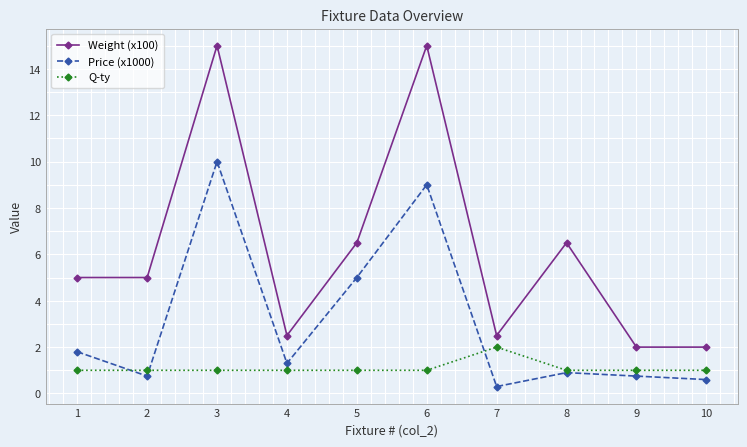

Does the chart display data point markers on the line(s)?

Yes